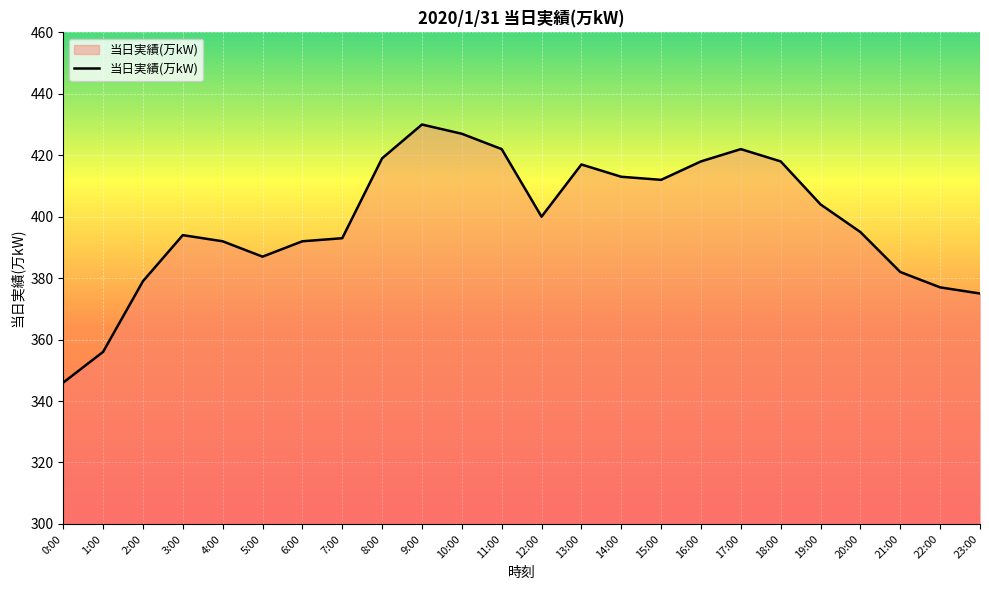

Where is the data nearest to the value 388?

5:00